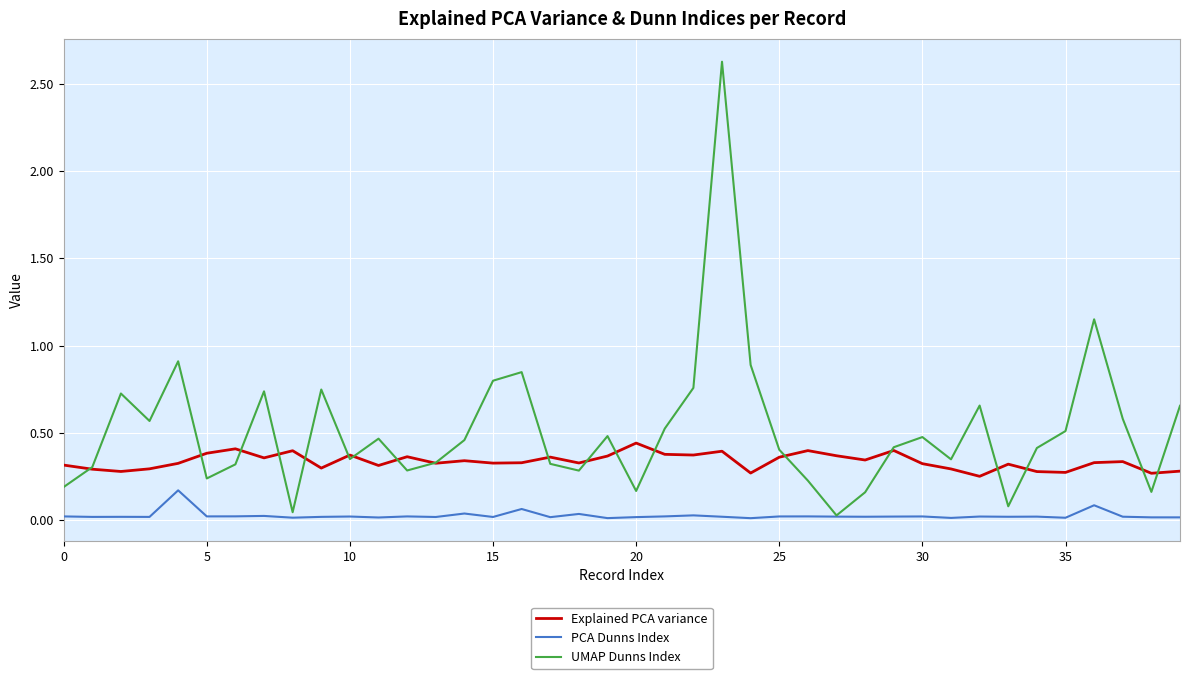

Which series has the largest total across all categories?

UMAP Dunns Index